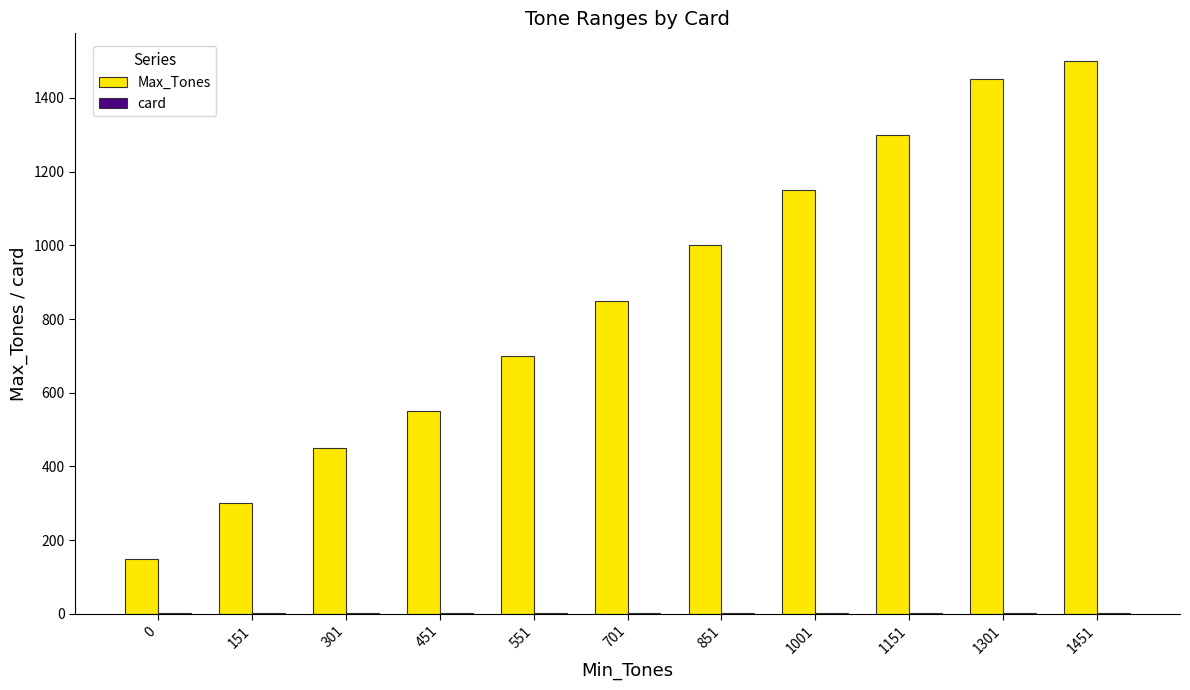

Which category has the highest value in the Max_Tones series?

1451